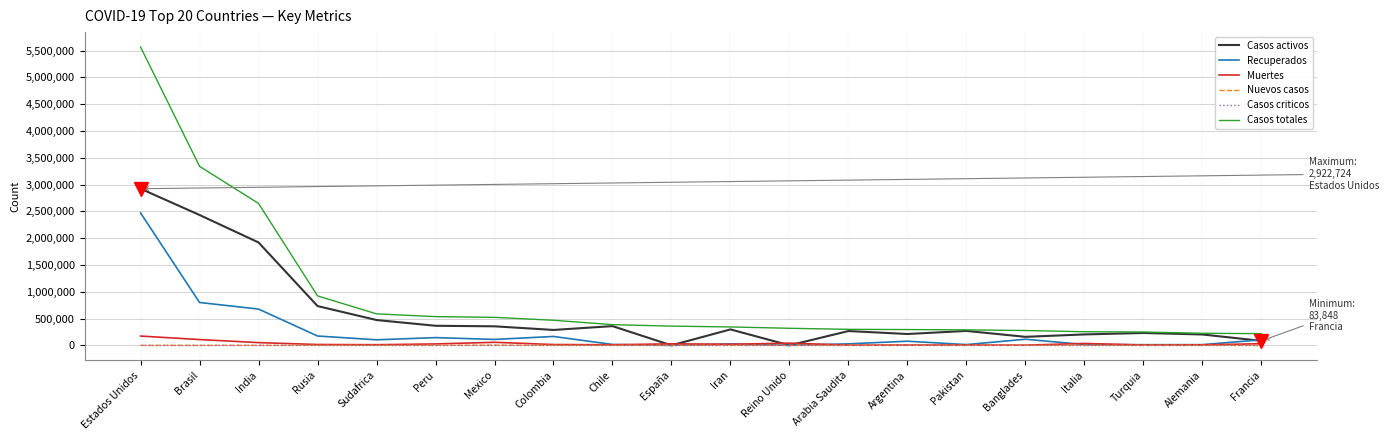

The value of Casos totales at Rusia is 205100. True or false?

False